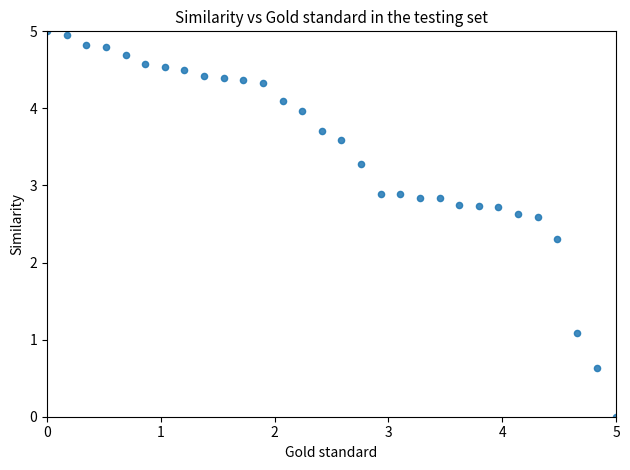

What Y value in the scatter plot is closest to 2?

2.3